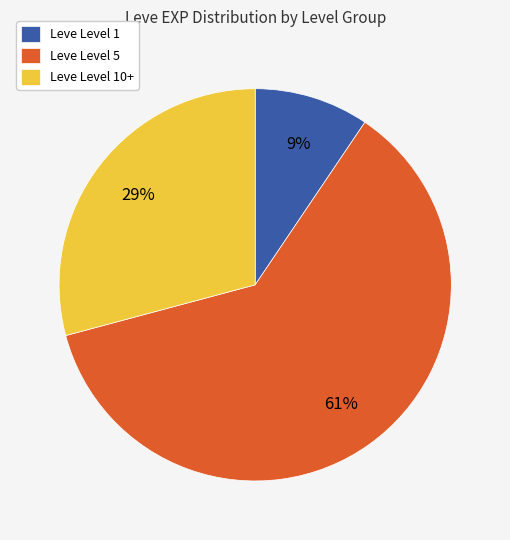

What percentage is the Leve Level 10+ slice, to the nearest percent?

29%